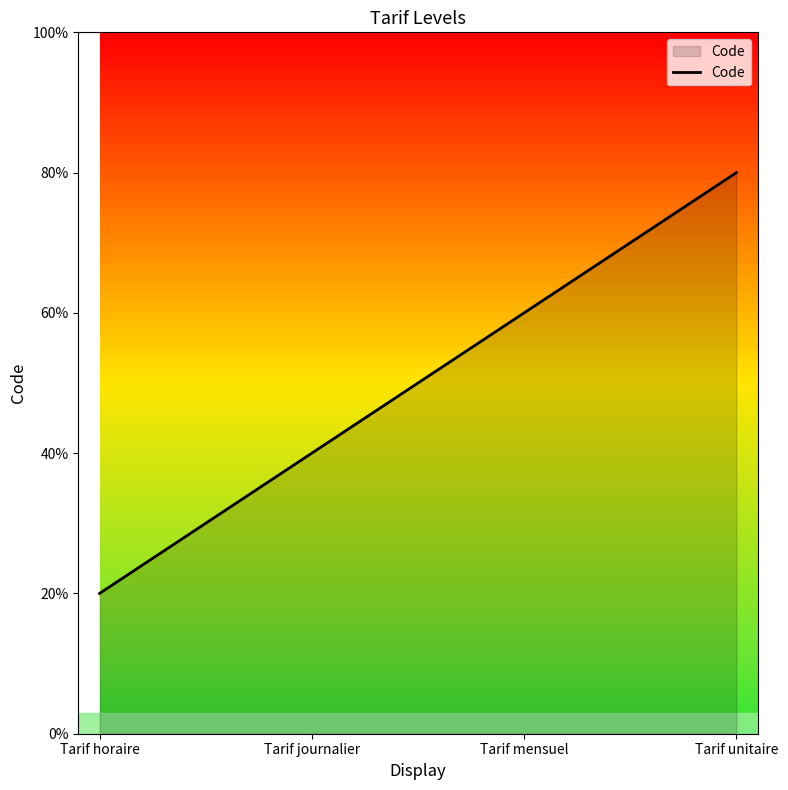

Rank the categories by value from highest to lowest.

Tarif unitaire, Tarif mensuel, Tarif journalier, Tarif horaire